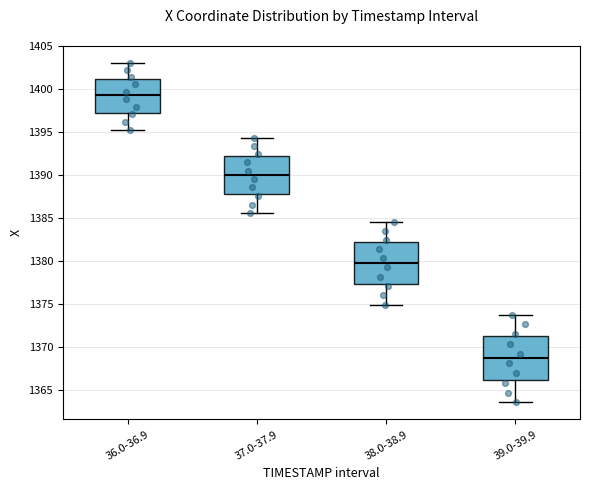

Which box's median line is the highest?

36.0-36.9